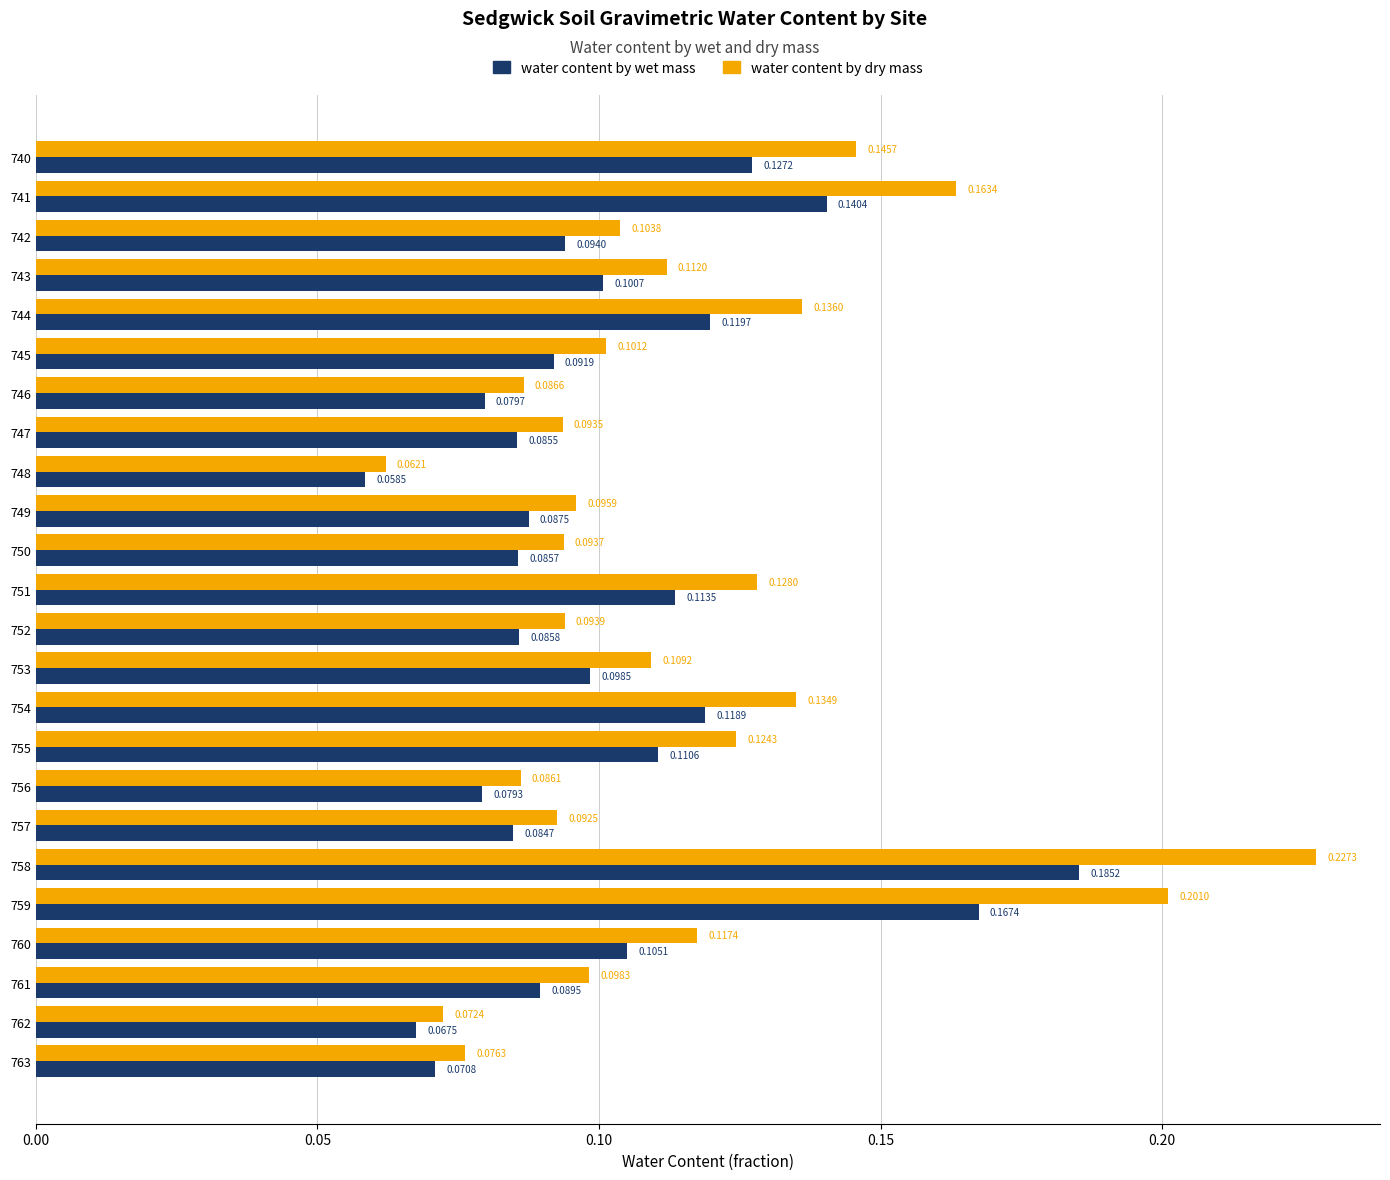

At which label does water content by dry mass reach its peak?

758